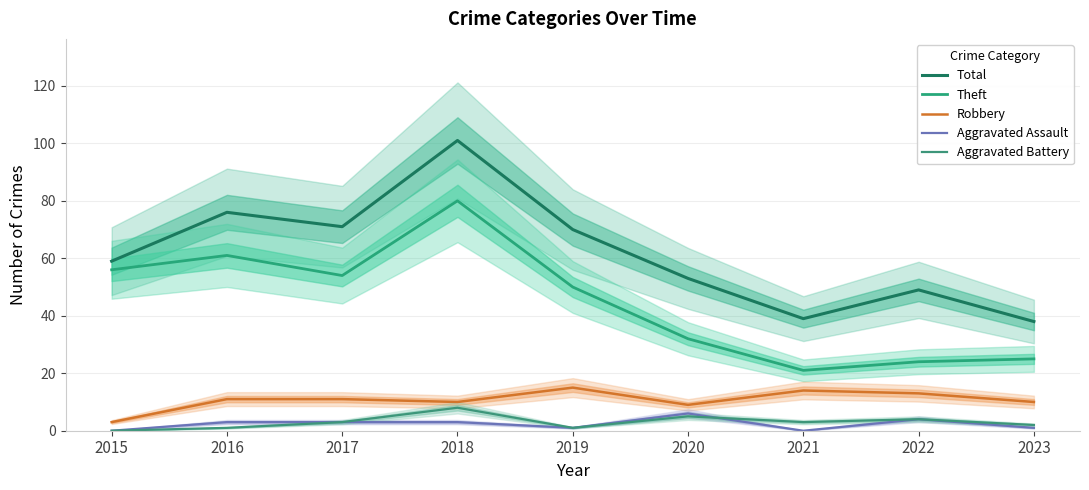

Reading left to right, extract all data points from this chart.

Total: 59	76	71	101	70	53	39	49	38
Theft: 56	61	54	80	50	32	21	24	25
Robbery: 3	11	11	10	15	9	14	13	10
Aggravated Assault: 0	3	3	3	1	6	0	4	1
Aggravated Battery: 0	1	3	8	1	5	3	4	2